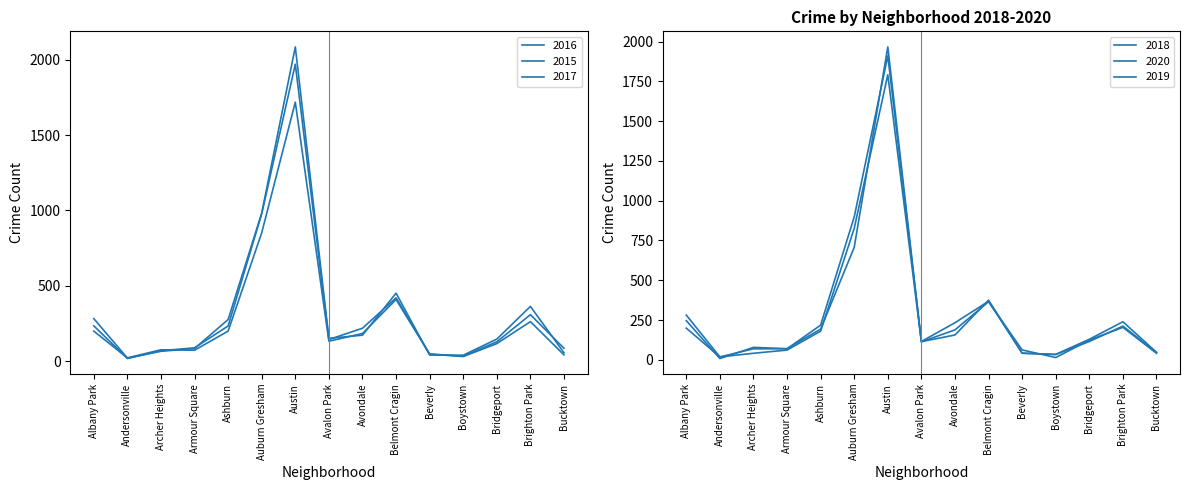

How many interior local peaks does the 2018 series have?

3